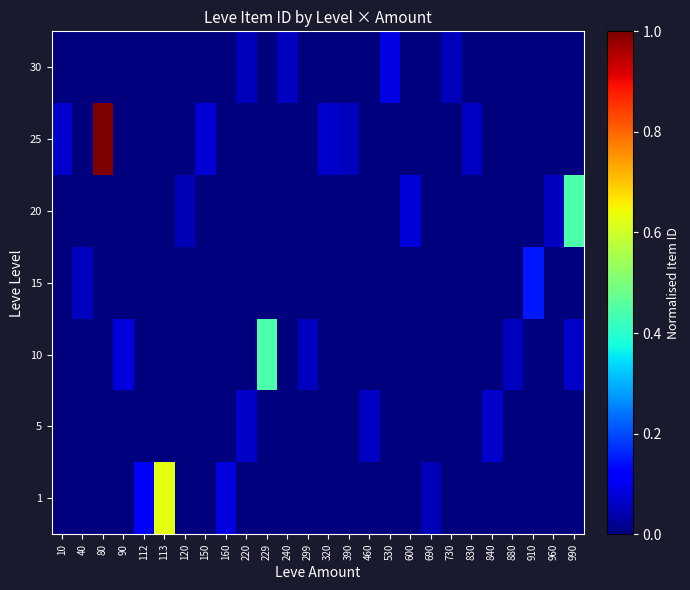

Reading right to left, list all the values displayed in this chart.

1: 990=0.0	960=0.0	910=0.0	880=0.0	840=0.0	830=0.0	730=0.0	690=0.1	600=0.0	530=0.0	460=0.0	390=0.0	320=0.0	299=0.0	240=0.0	229=0.0	220=0.0	160=0.1	150=0.0	120=0.0	113=0.6	112=0.1	90=0.0	80=0.0	40=0.0	10=0.0
5: 990=0.0	960=0.0	910=0.0	880=0.0	840=0.1	830=0.0	730=0.0	690=0.0	600=0.0	530=0.0	460=0.1	390=0.0	320=0.0	299=0.0	240=0.0	229=0.0	220=0.1	160=0.0	150=0.0	120=0.0	113=0.0	112=0.0	90=0.0	80=0.0	40=0.0	10=0.0
10: 990=0.1	960=0.0	910=0.0	880=0.1	840=0.0	830=0.0	730=0.0	690=0.0	600=0.0	530=0.0	460=0.0	390=0.0	320=0.0	299=0.1	240=0.0	229=0.4	220=0.0	160=0.0	150=0.0	120=0.0	113=0.0	112=0.0	90=0.1	80=0.0	40=0.0	10=0.0
15: 990=0.0	960=0.0	910=0.1	880=0.0	840=0.0	830=0.0	730=0.0	690=0.0	600=0.0	530=0.0	460=0.0	390=0.0	320=0.0	299=0.0	240=0.0	229=0.0	220=0.0	160=0.0	150=0.0	120=0.0	113=0.0	112=0.0	90=0.0	80=0.0	40=0.1	10=0.0
20: 990=0.4	960=0.1	910=0.0	880=0.0	840=0.0	830=0.0	730=0.0	690=0.0	600=0.1	530=0.0	460=0.0	390=0.0	320=0.0	299=0.0	240=0.0	229=0.0	220=0.0	160=0.0	150=0.0	120=0.1	113=0.0	112=0.0	90=0.0	80=0.0	40=0.0	10=0.0
25: 990=0.0	960=0.0	910=0.0	880=0.0	840=0.0	830=0.1	730=0.0	690=0.0	600=0.0	530=0.0	460=0.0	390=0.1	320=0.1	299=0.0	240=0.0	229=0.0	220=0.0	160=0.0	150=0.1	120=0.0	113=0.0	112=0.0	90=0.0	80=1.0	40=0.0	10=0.1
30: 990=0.0	960=0.0	910=0.0	880=0.0	840=0.0	830=0.0	730=0.1	690=0.0	600=0.0	530=0.1	460=0.0	390=0.0	320=0.0	299=0.0	240=0.1	229=0.0	220=0.1	160=0.0	150=0.0	120=0.0	113=0.0	112=0.0	90=0.0	80=0.0	40=0.0	10=0.0